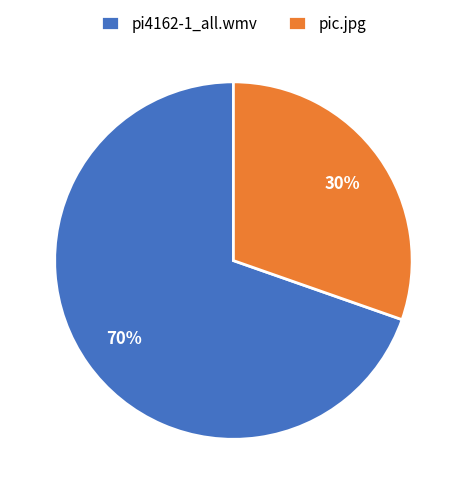

Which category accounts for the majority?

pi4162-1_all.wmv